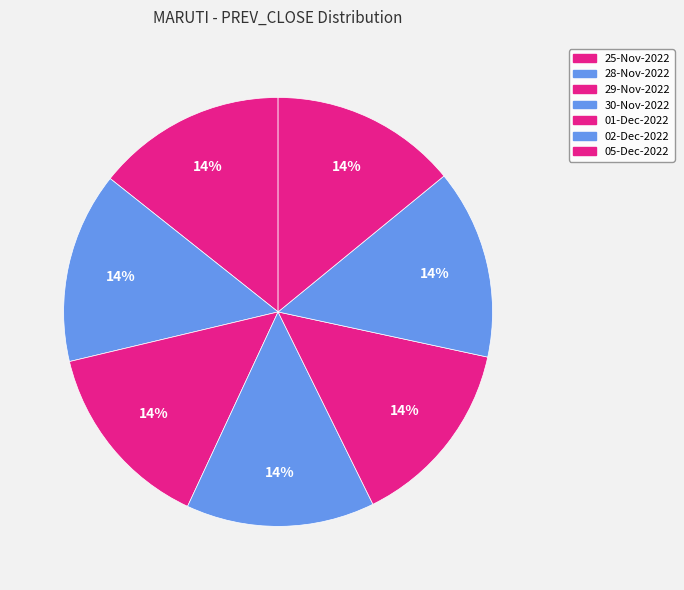

Is the sum of 02-Dec-2022 and 28-Nov-2022 greater than half?

No